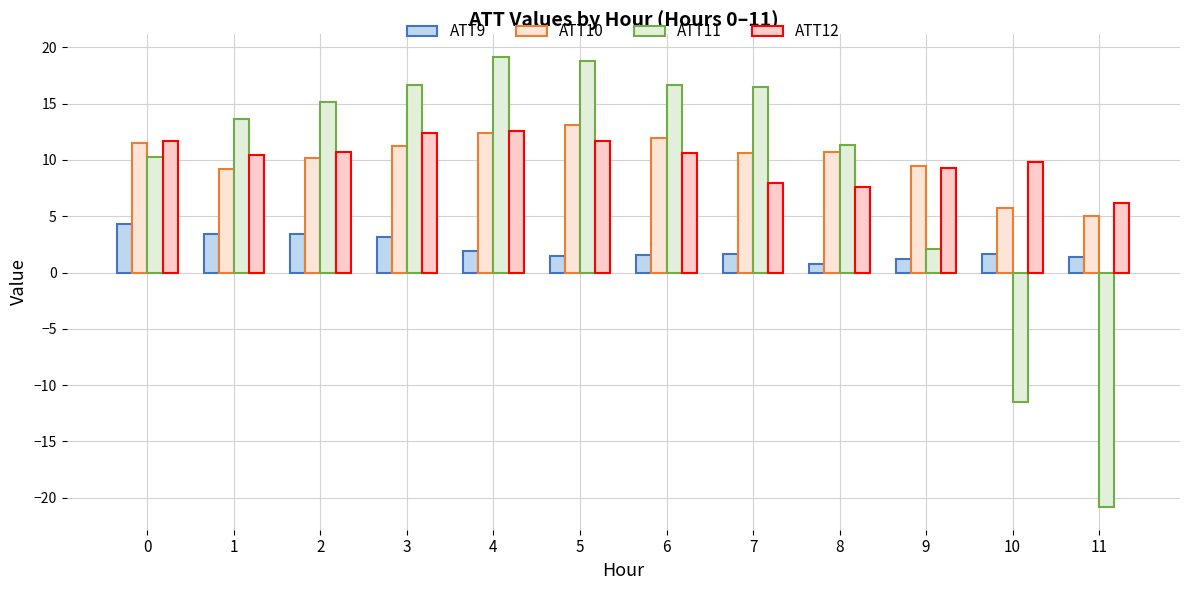

What value does the ATT11 series have at 6?

16.6